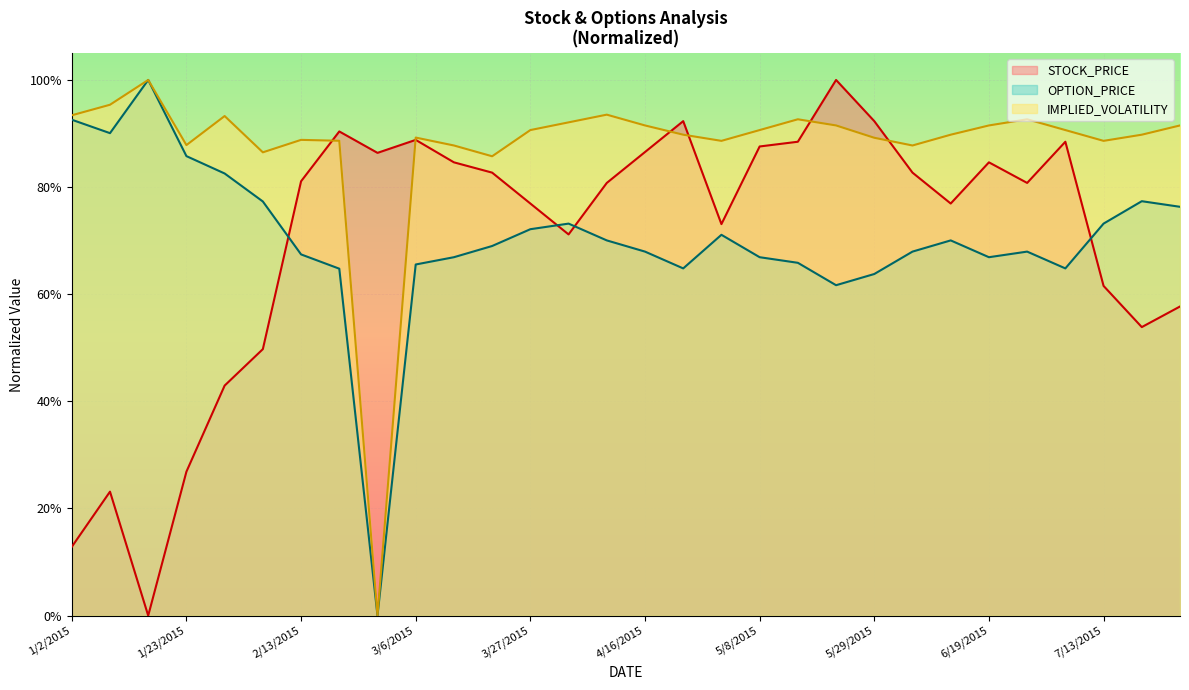

What is the label of the 8th point from the left?

2/20/2015